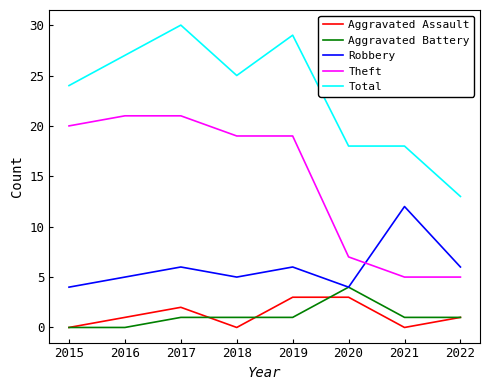

Rank the series at 2018 from lowest to highest value.

Aggravated Assault, Aggravated Battery, Robbery, Theft, Total